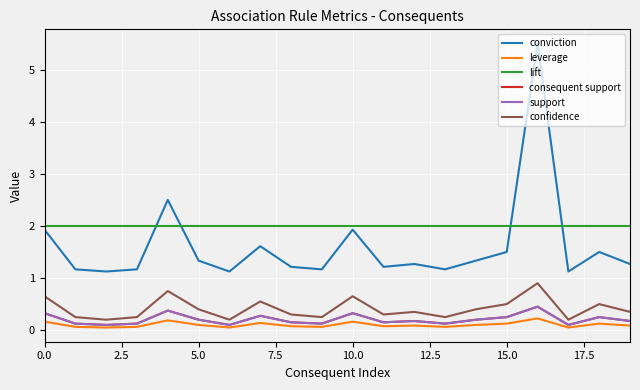

Does the chart display data point markers on the line(s)?

No